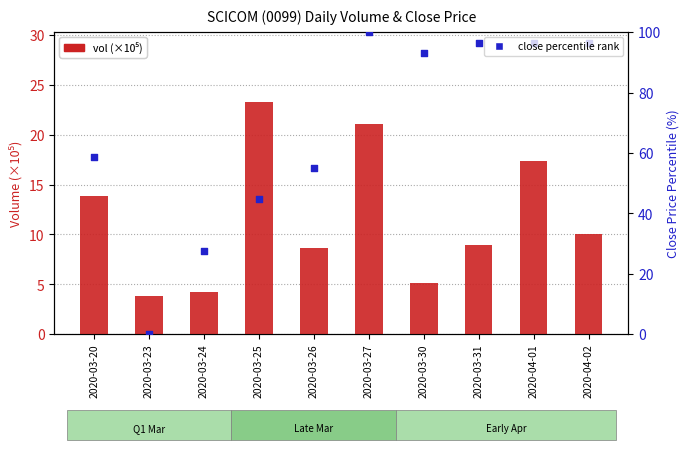

Which series contains the lowest Y value?

close (percentile rank)